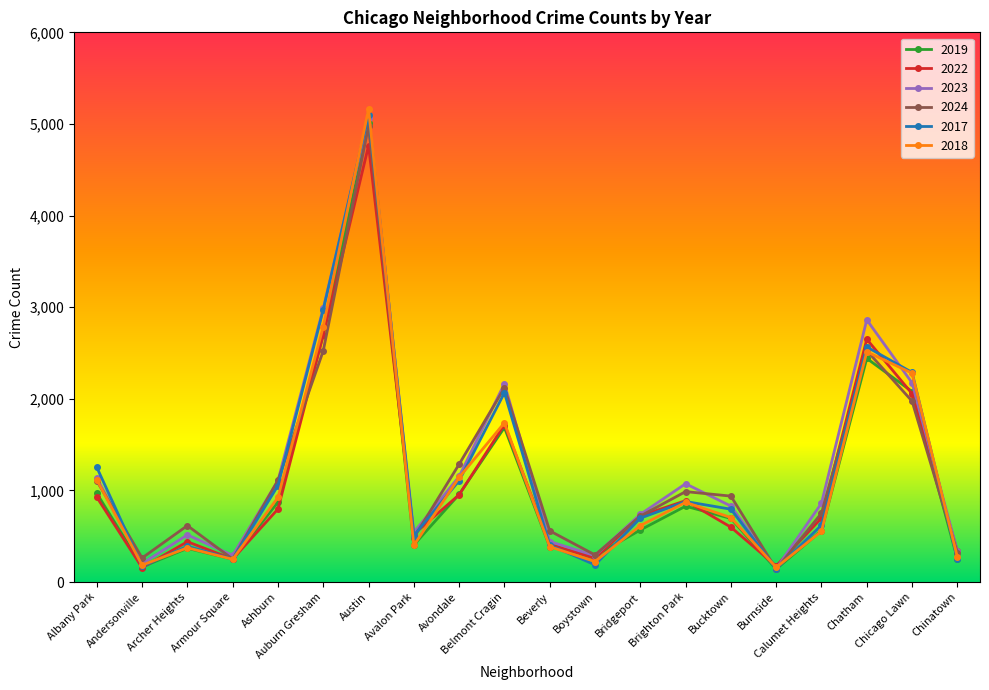

True or false: 2022 and 2024 intersect in this chart.

True